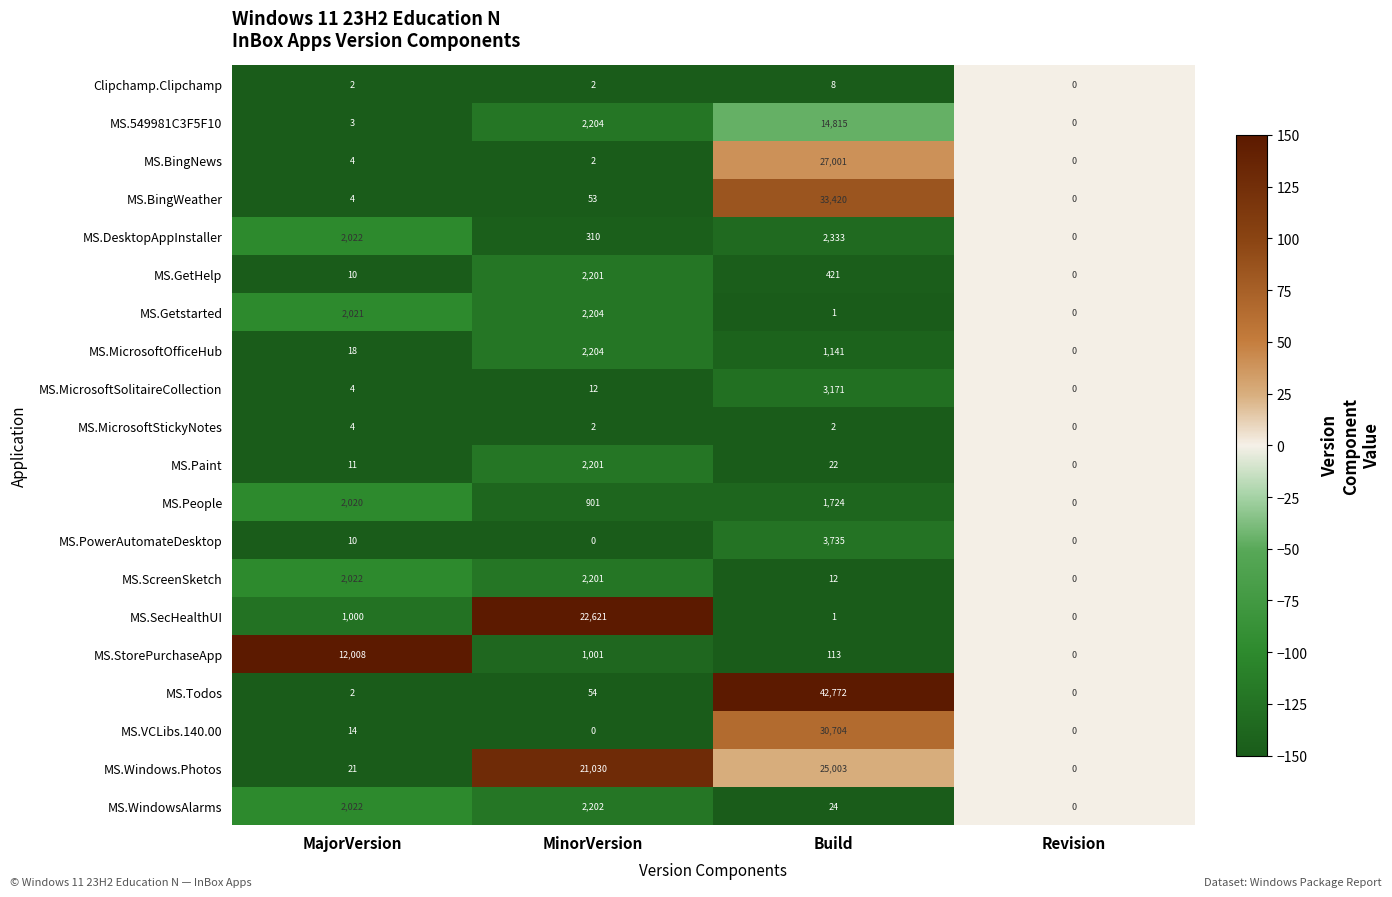

How many values in the MS.549981C3F5F10 series are below 2204?

2